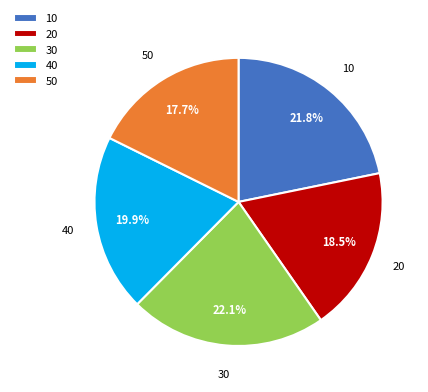

Approximately how many times larger is the value at 40 compared to 20?

1.1